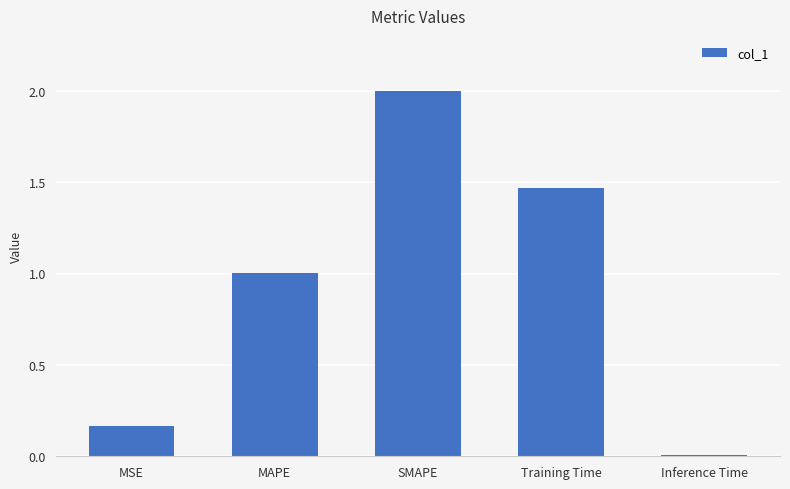

The chart shows a value of 0.0 at Inference Time. True or false?

True